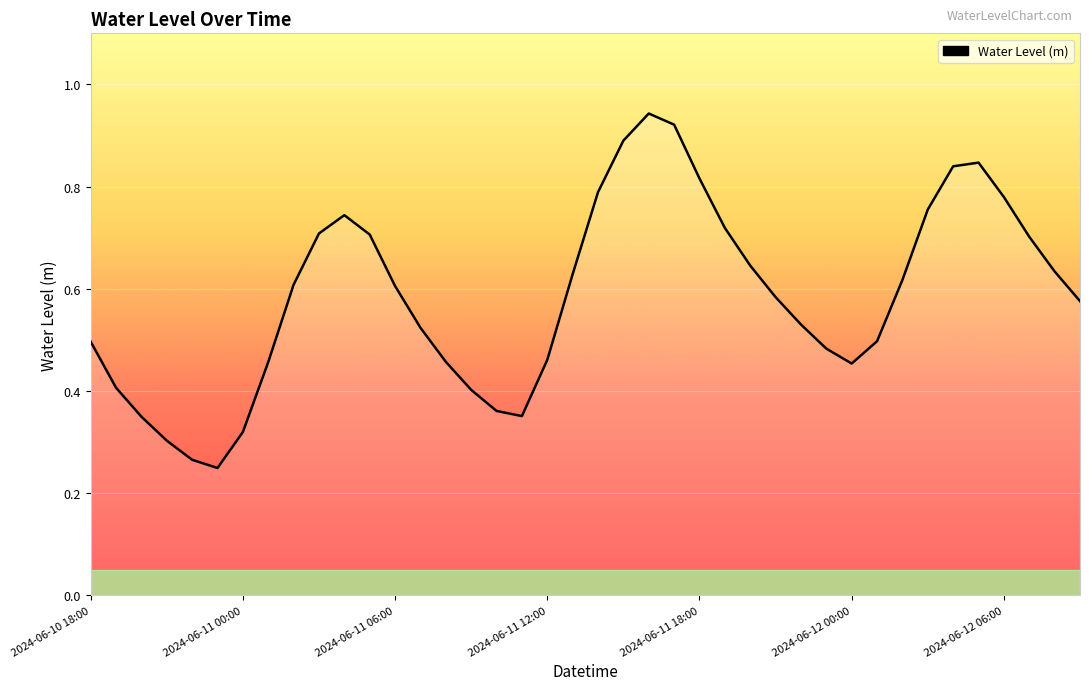

Does the chart have visible grid lines?

Yes